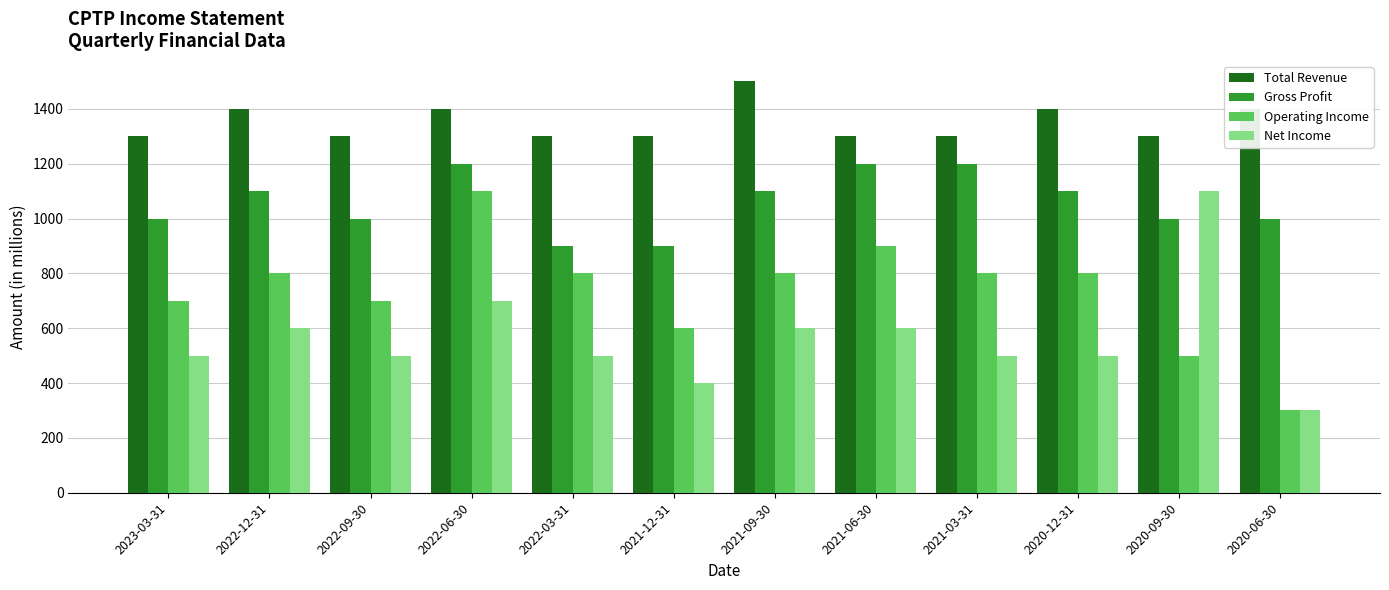

At which category does the chart reach its peak across all series?

2021-09-30